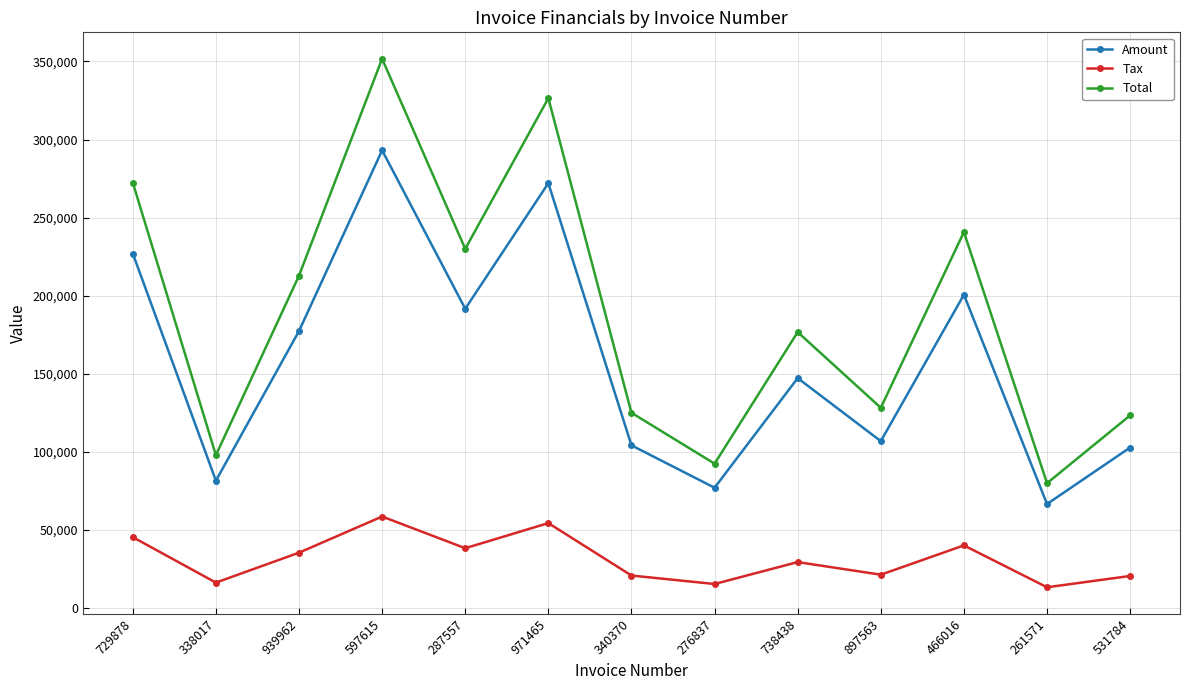

How many interior local valleys does the Amount series have?

5